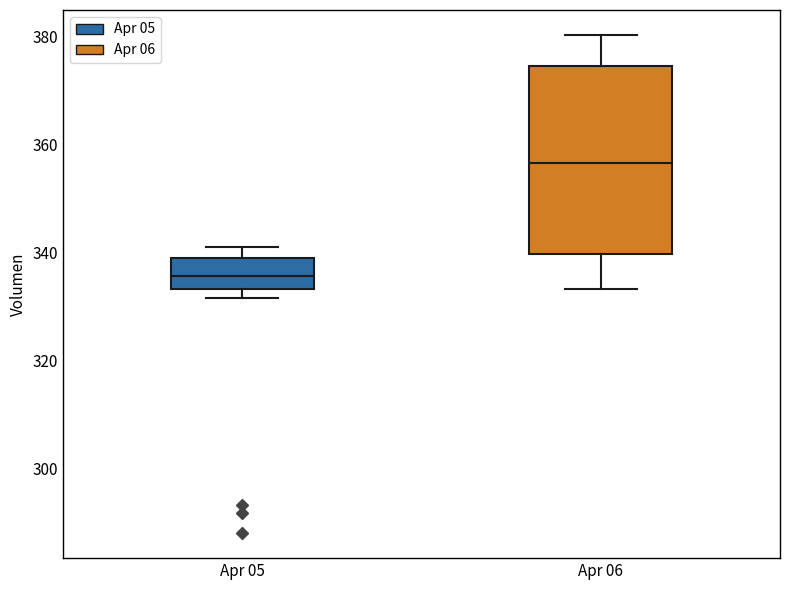

Reading left to right, transcribe this box plot: for each box, give where its median line is, the range the box spans, and where its two whiskers end, as read against the y-axis. The values are not printed on the chart, so give them approximately, as read against the axis.

Apr 05: median 336, box 334 to 340, whiskers 332 to 342
Apr 06: median 356, box 340 to 374, whiskers 334 to 380